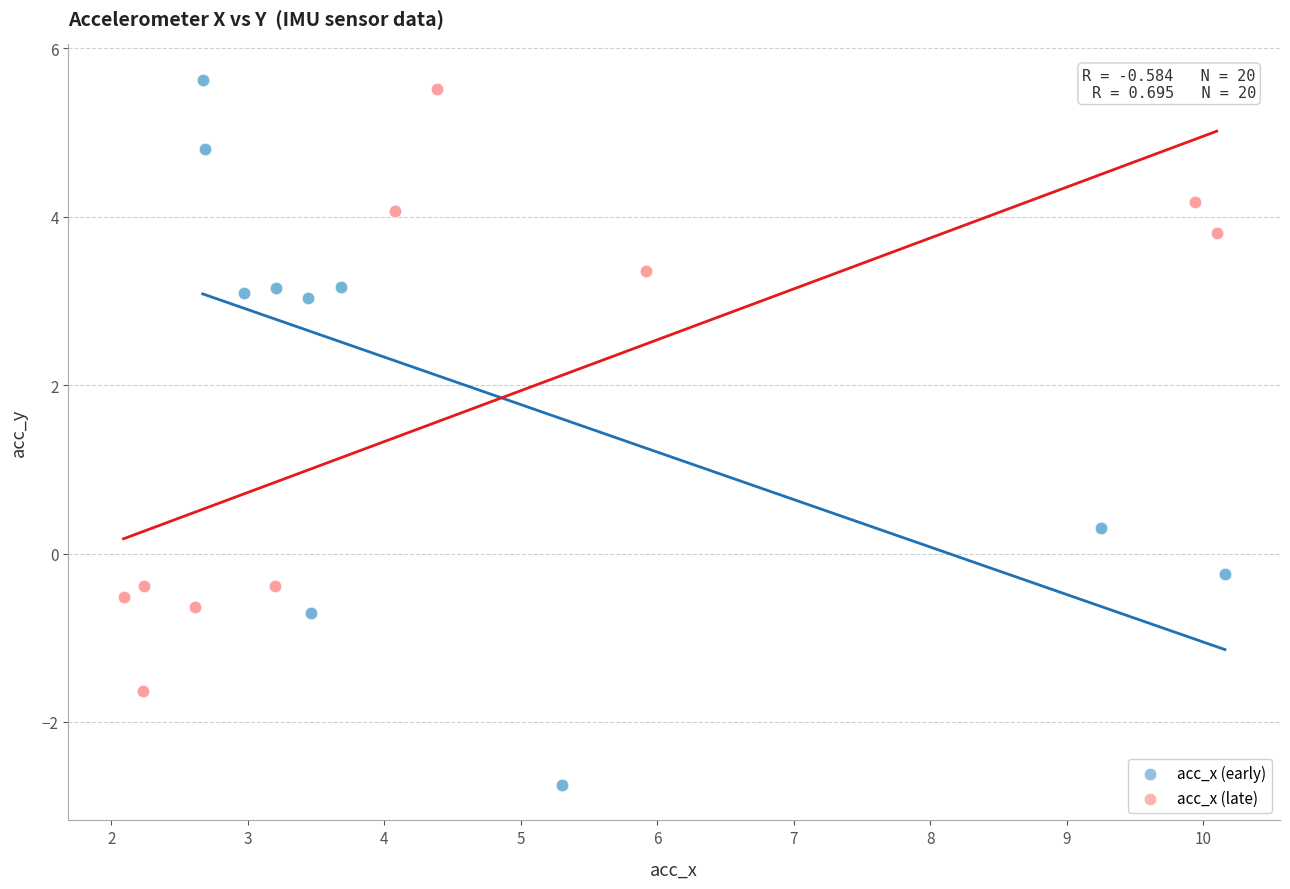

Which series contains the highest Y value?

acc_x (early)